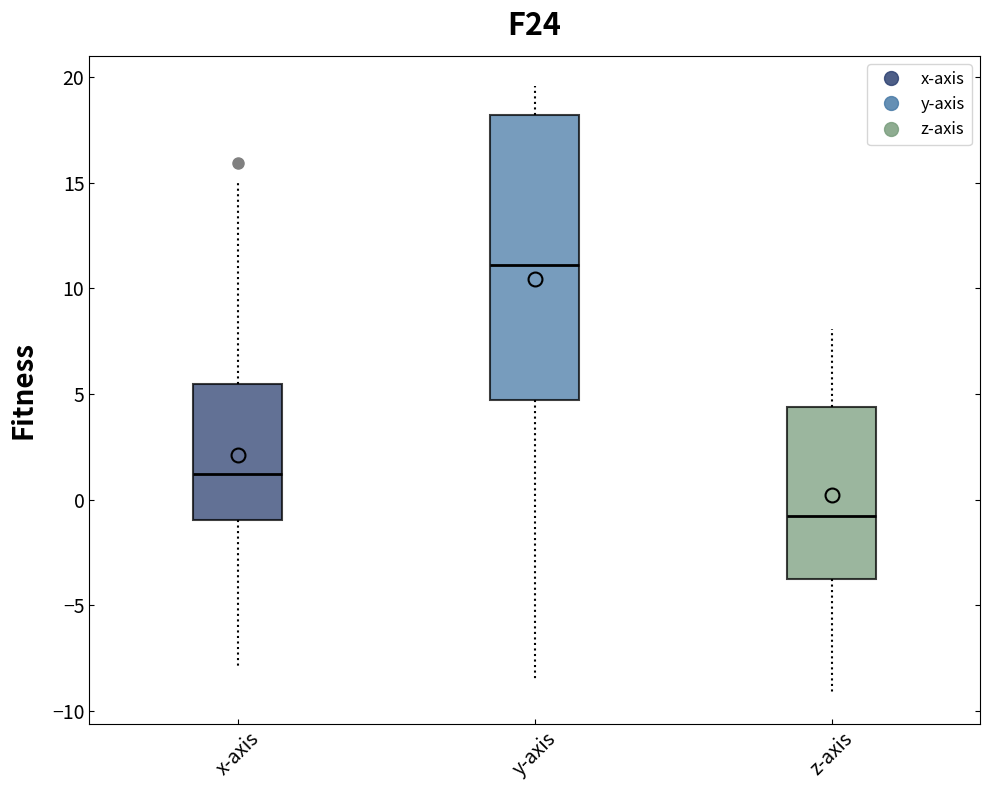

Reading left to right, transcribe this box plot: for each box, give where its median line is, the range the box spans, and where its two whiskers end, as read against the y-axis. The values are not printed on the chart, so give them approximately, as read against the axis.

x-axis: median 1.0, box -1.0 to 5.5, whiskers -8.0 to 15.0
y-axis: median 11.0, box 4.5 to 18.0, whiskers -8.5 to 19.5
z-axis: median -1.0, box -3.5 to 4.5, whiskers -9.0 to 8.0